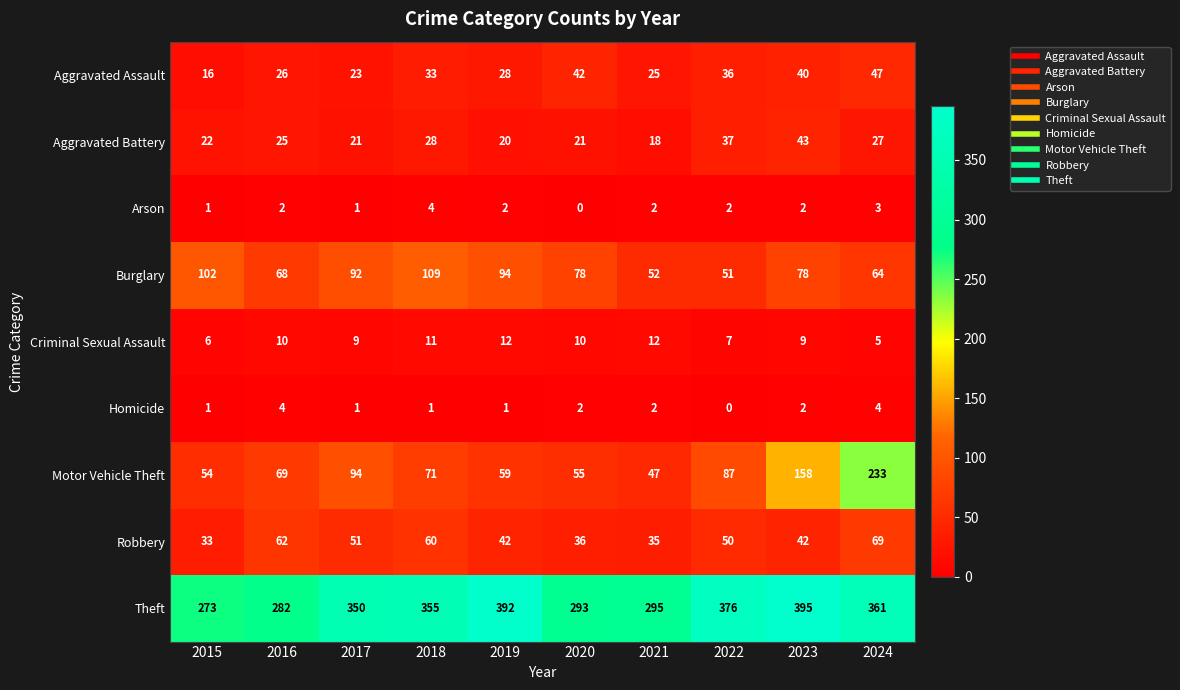

What is the total value across all series at 2019?

650